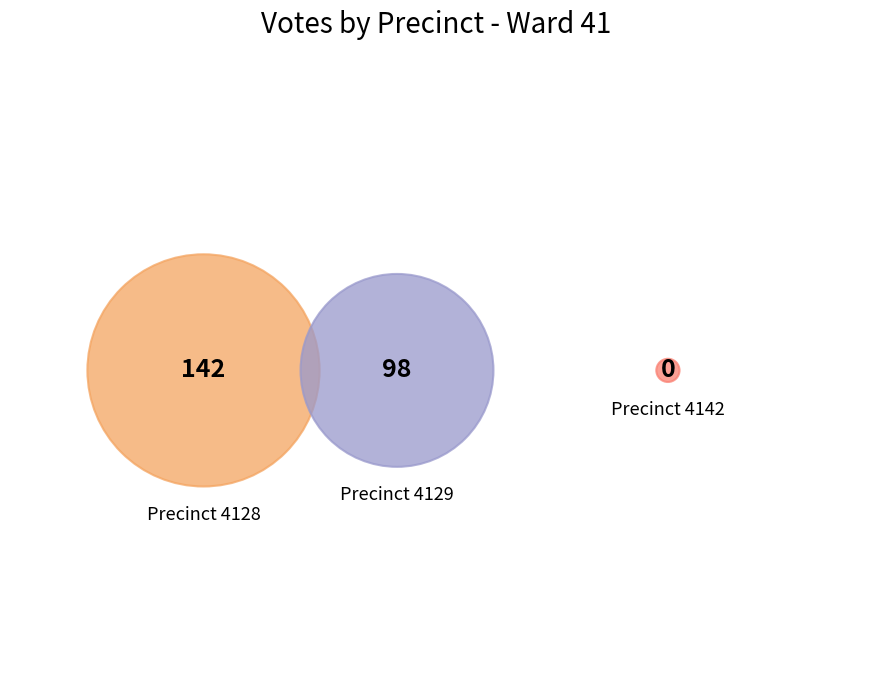

Which category has the biggest portion of the pie?

4128